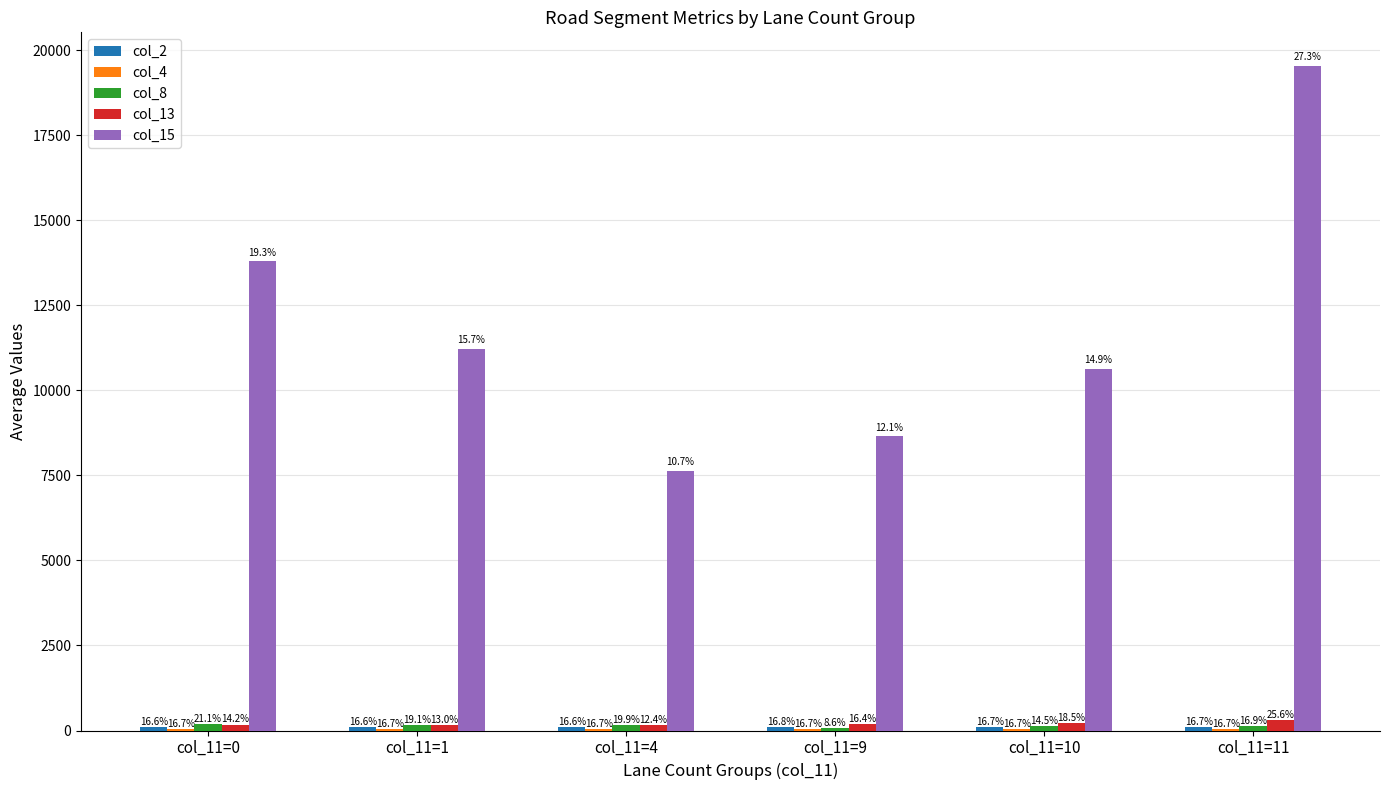

Which series changed the most between col_11=0 and col_11=10?

col_15